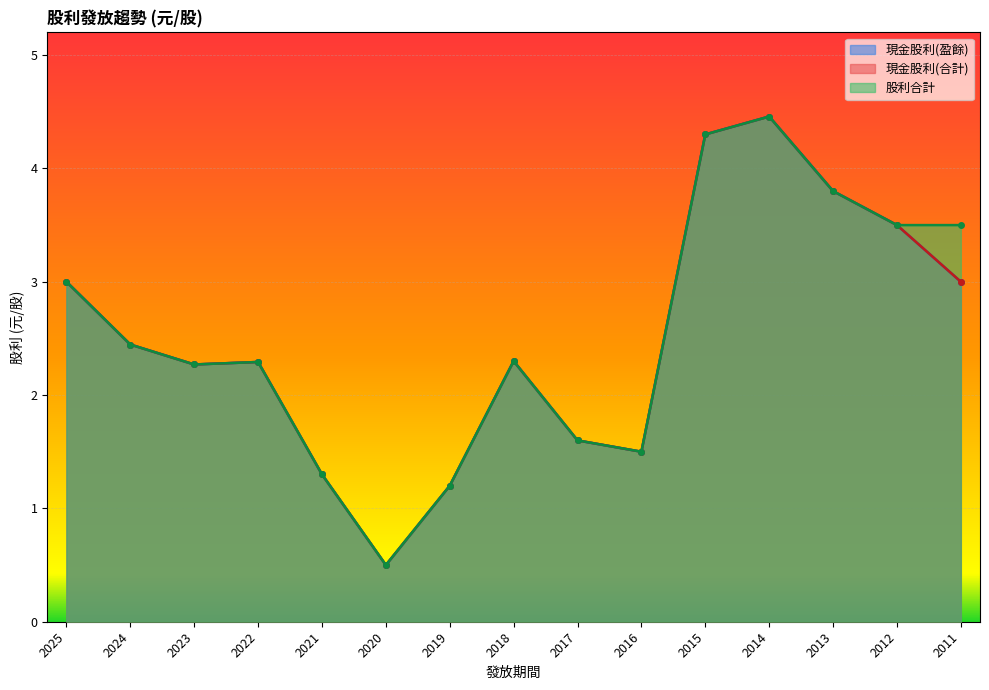

How many interior local valleys does the 股利合計 series have?

3